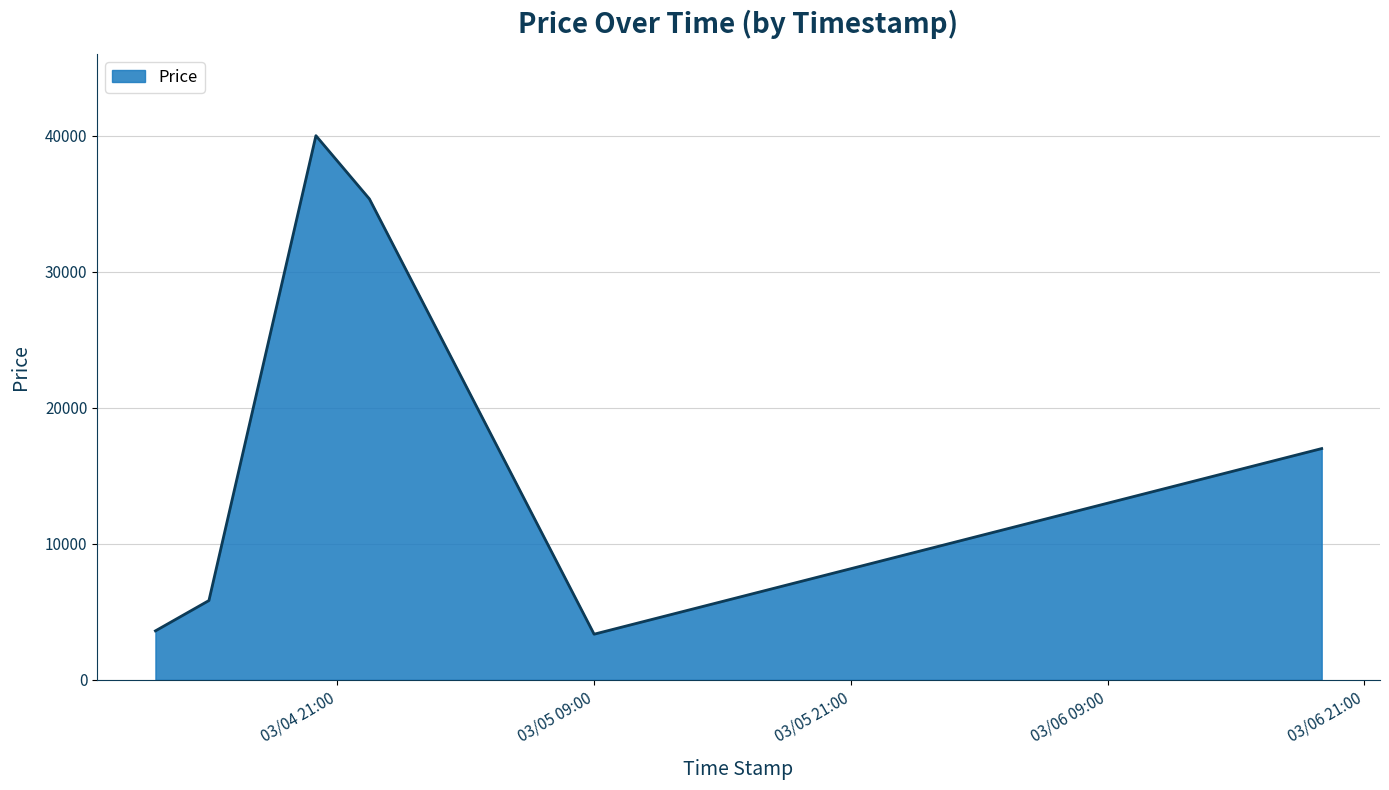

What is the difference between the second highest and minimum values?

31993.8